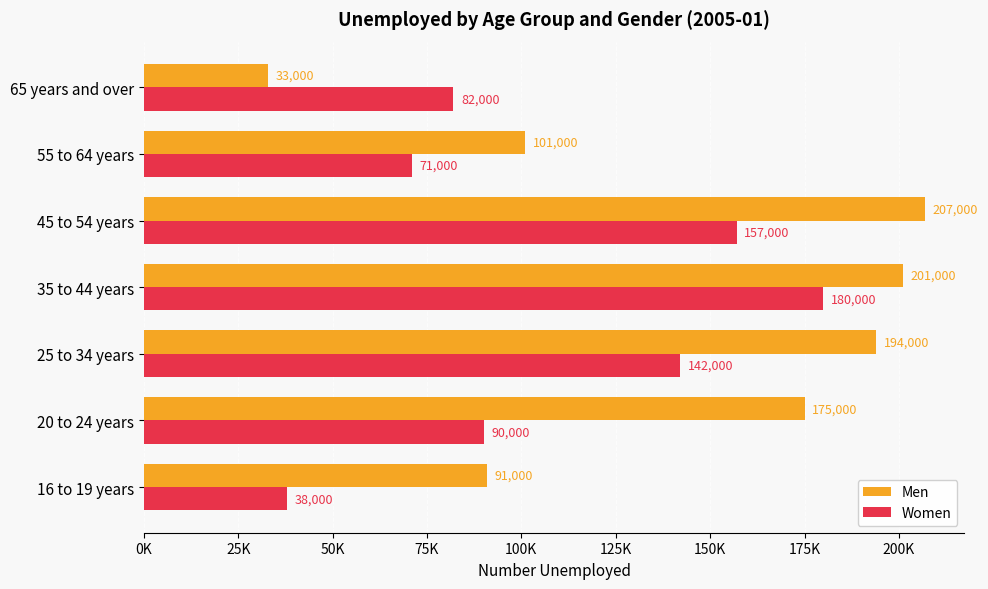

What are all the series names shown in the legend?

Men, Women